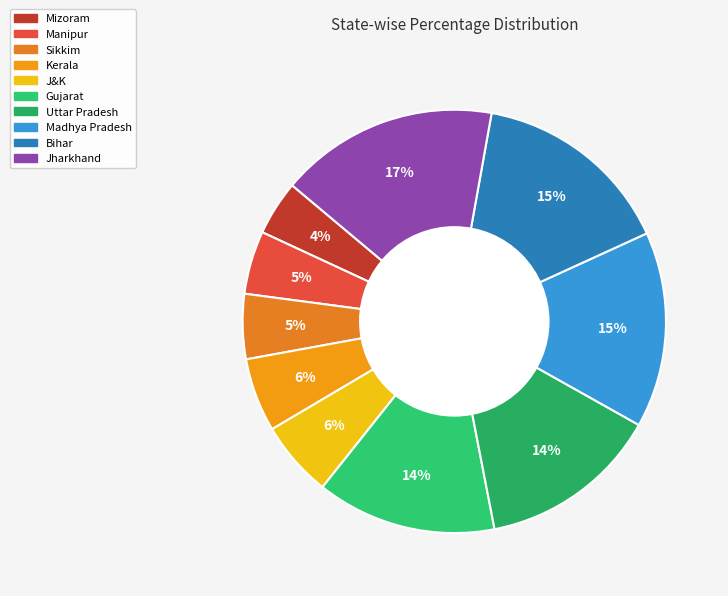

What is the smallest slice in the pie chart?

Mizoram